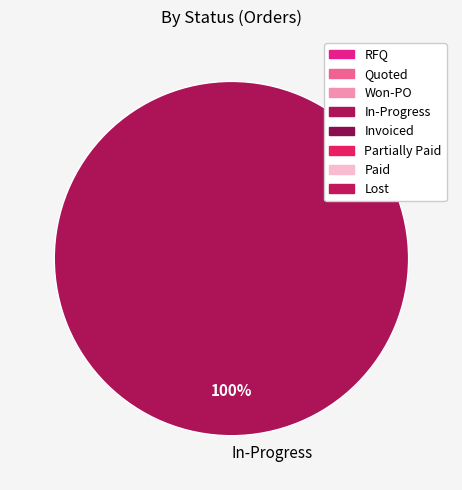

What percentage is the In-Progress slice, to the nearest percent?

100%